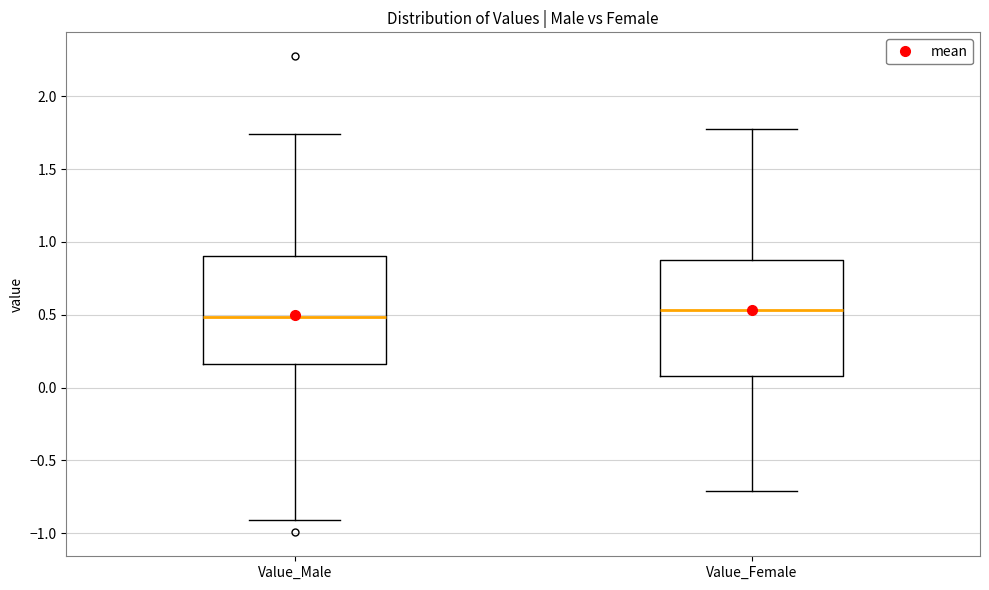

Reading left to right, read every box against the y-axis: the position of its median line, the range the box covers, and the ends of its whiskers. The values are not printed on the chart, so give them approximately, as read against the axis.

Value_Male: median 0.50, box 0.15 to 0.90, whiskers -0.90 to 1.75
Value_Female: median 0.55, box 0.10 to 0.85, whiskers -0.70 to 1.80